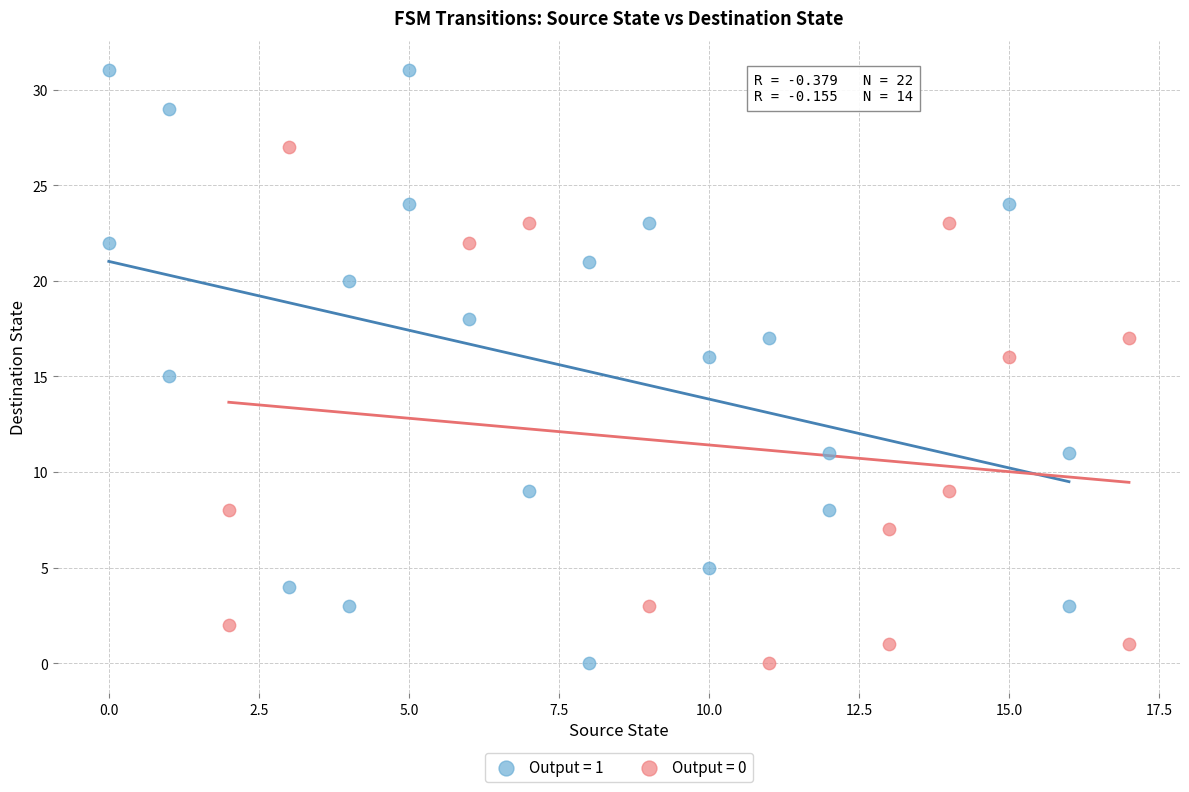

Which series has the largest Y range (max minus min)?

Output = 1